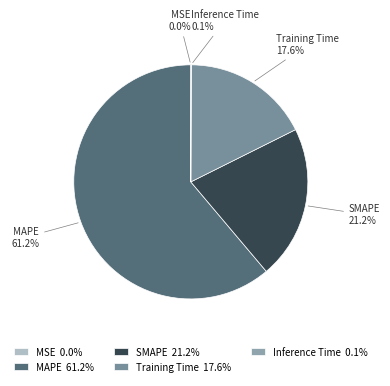

The SMAPE slice represents 10% of the pie. True or false?

False